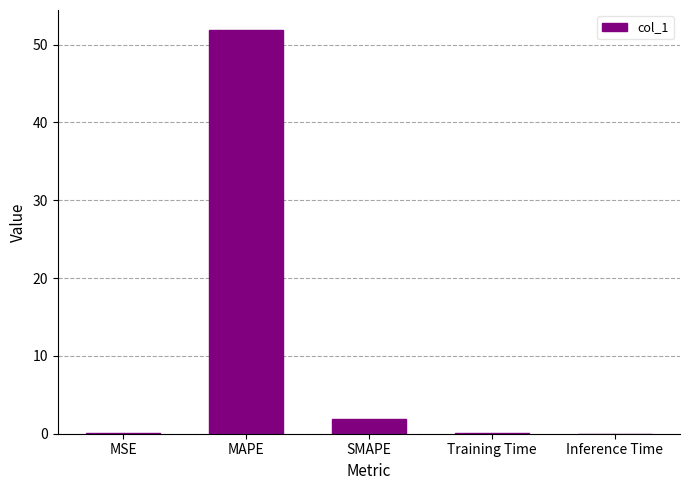

What is the sum of the values at SMAPE and MAPE?

53.8